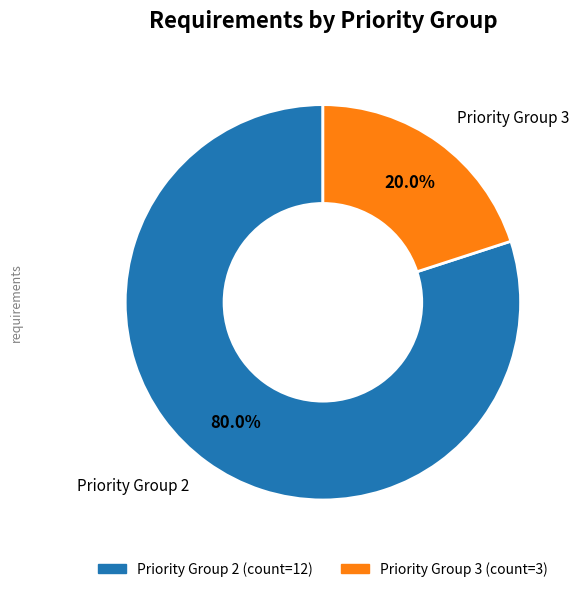

Is there any slice that represents more than half of the pie?

Yes